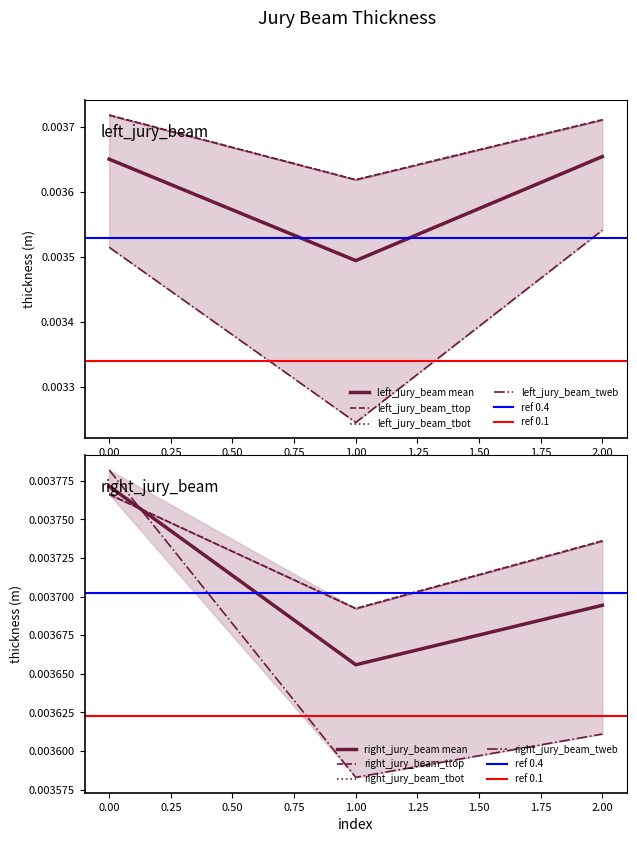

At which label is right_jury_beam mean closest to 0?

1.00